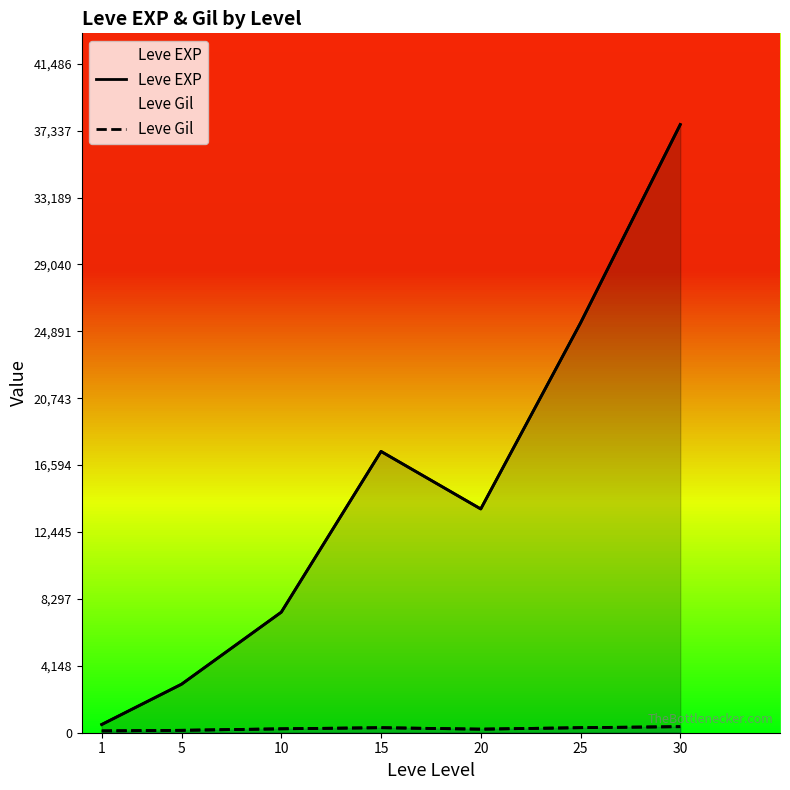

What is the average value of the Leve EXP series?

15062.9